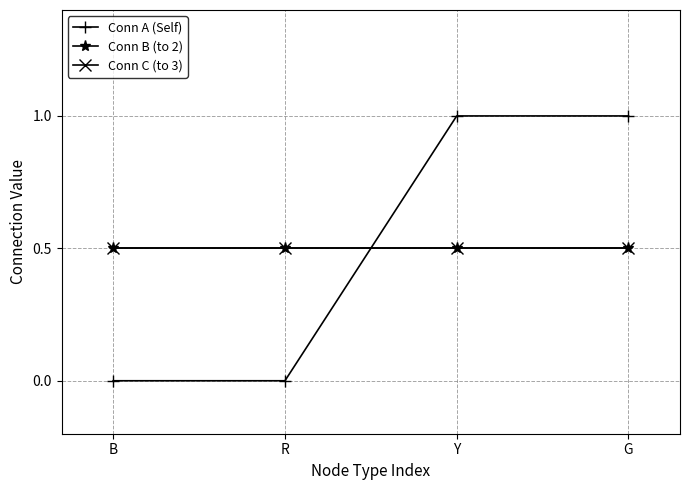

Does the chart have visible grid lines?

Yes